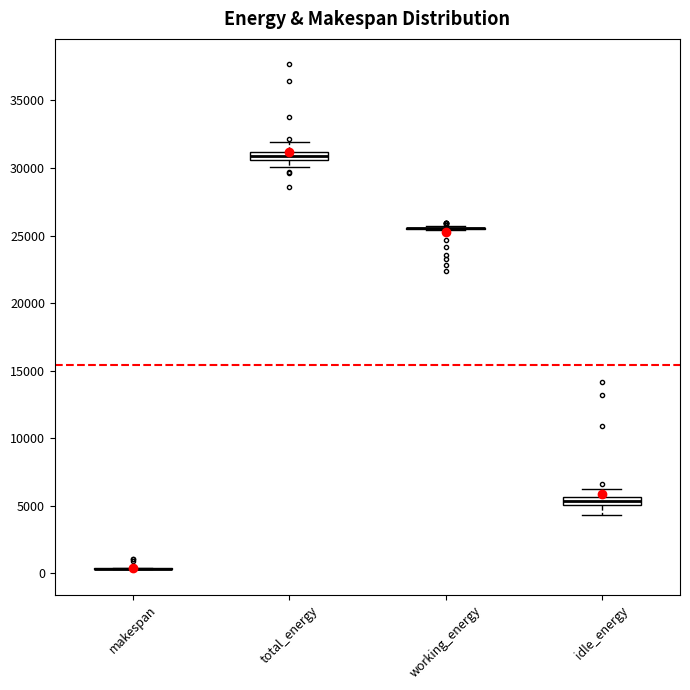

Where is the upper edge of the box for total_energy on the y-axis? The values are not printed on the chart, so give them approximately, as read against the axis.

31000